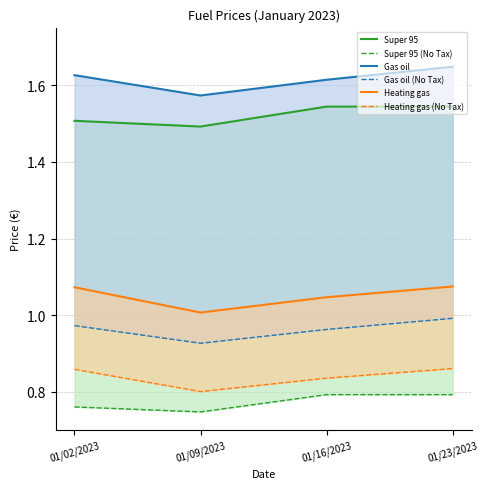

True or false: Heating gas and Heating gas (No Tax) intersect in this chart.

False